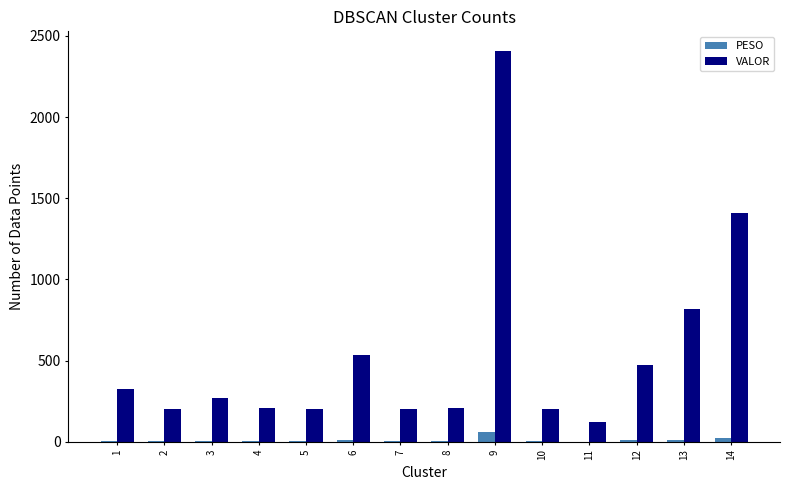

What is the spread (max minus min) of values at 7?

199.6